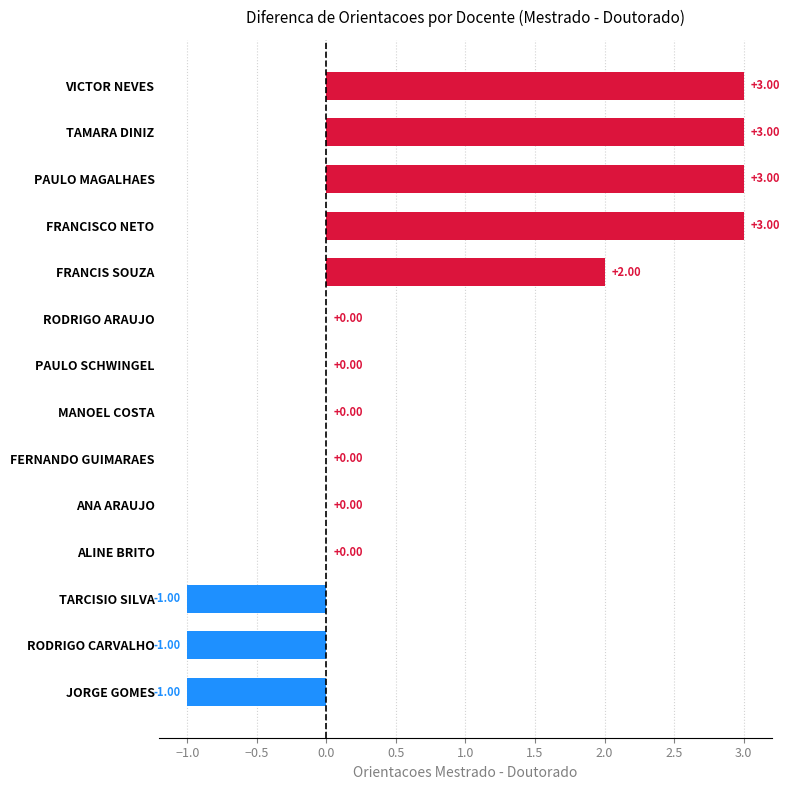

How many categories are shown in the chart?

14